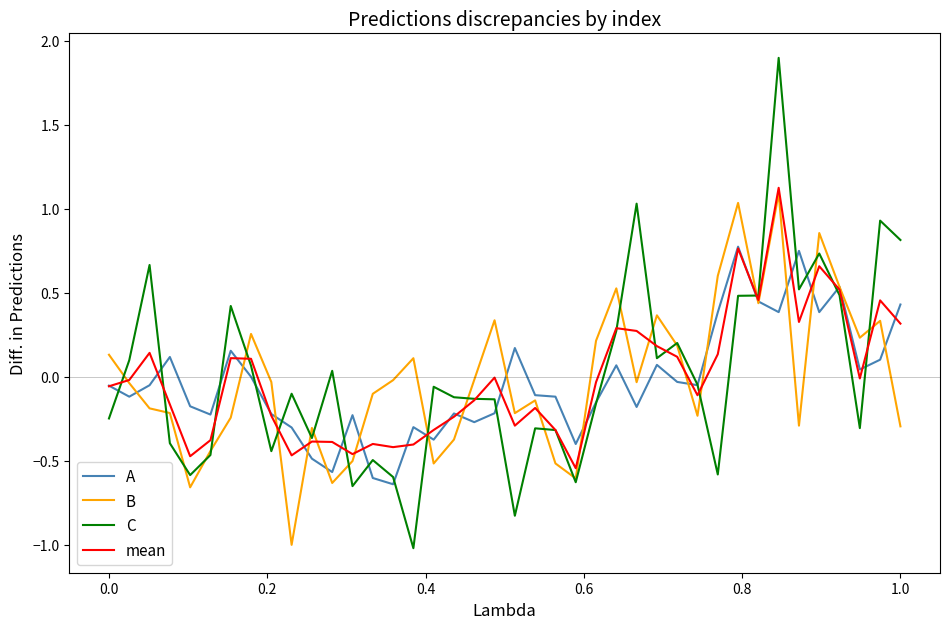

What is the maximum value shown in the chart?

1.9